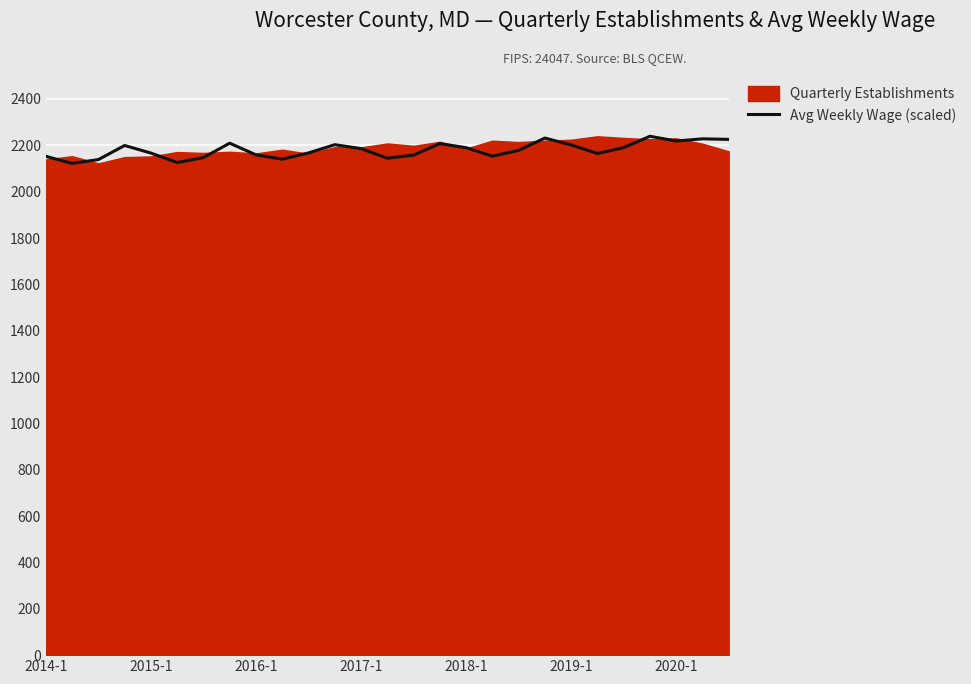

Which has a higher value, 13 or 11?

11